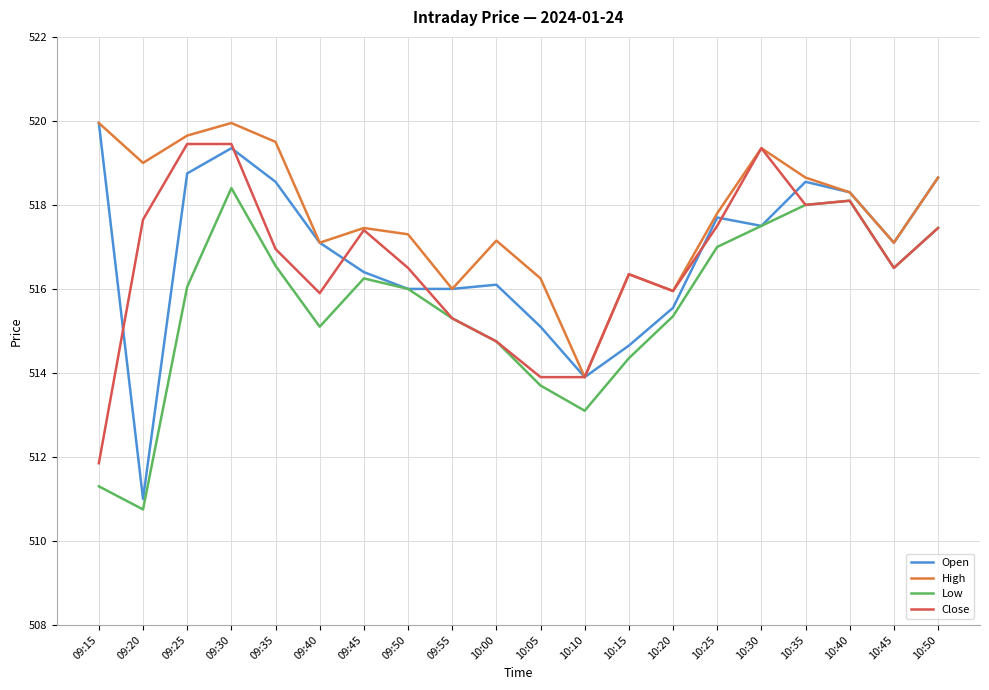

At which category does the chart reach its minimum across all series?

09:20